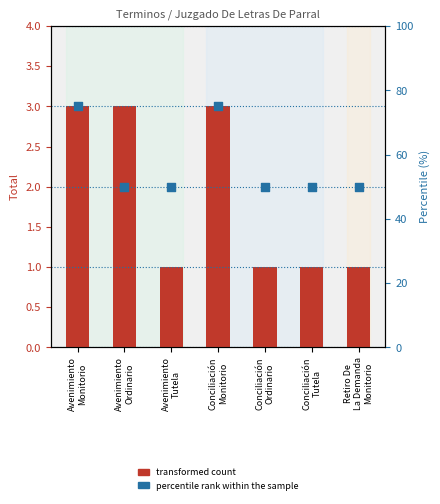

Which series reaches the minimum Y coordinate?

transformed count